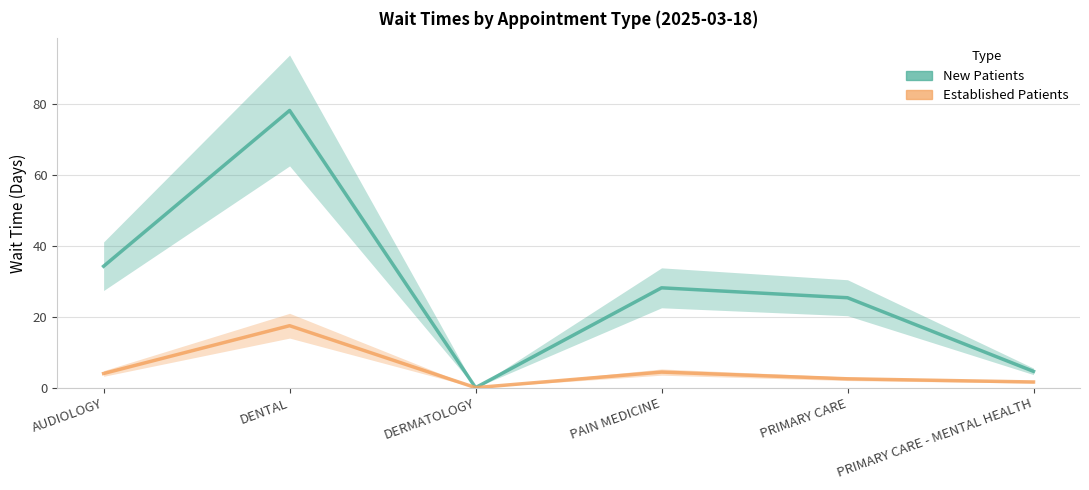

What is the maximum value for NewPatients?

78.3